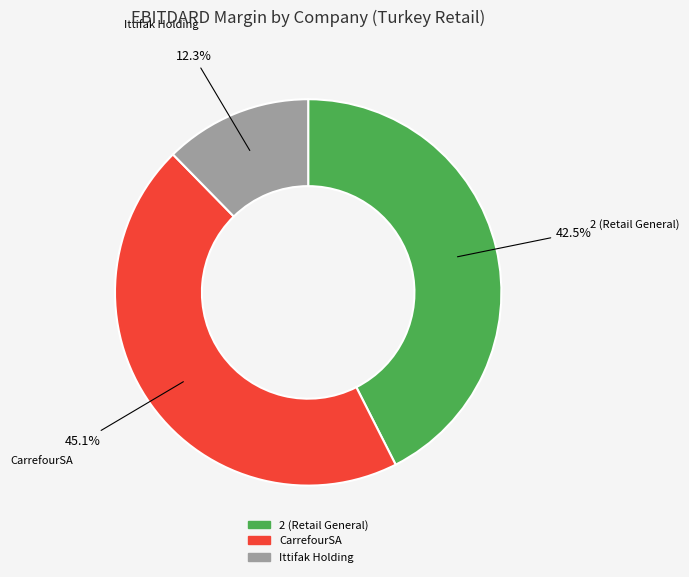

What portion of the pie excludes CarrefourSA?

54.9%